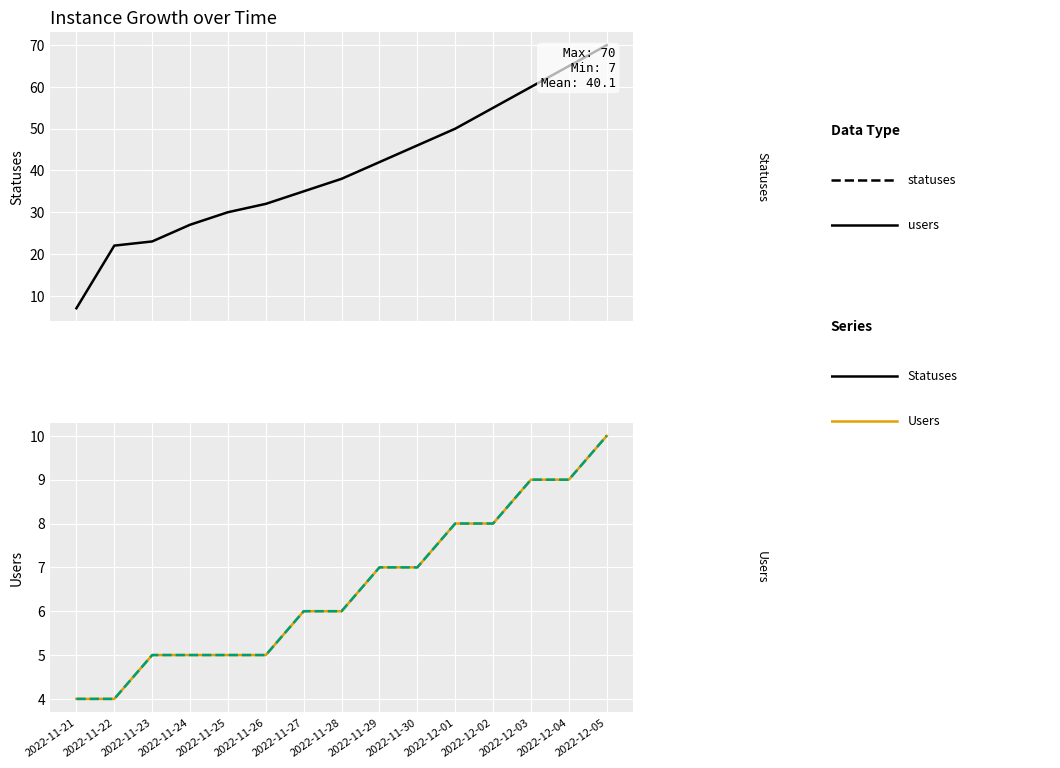

Rank the series at 2022-12-01 from lowest to highest value.

users, users (dashed), statuses